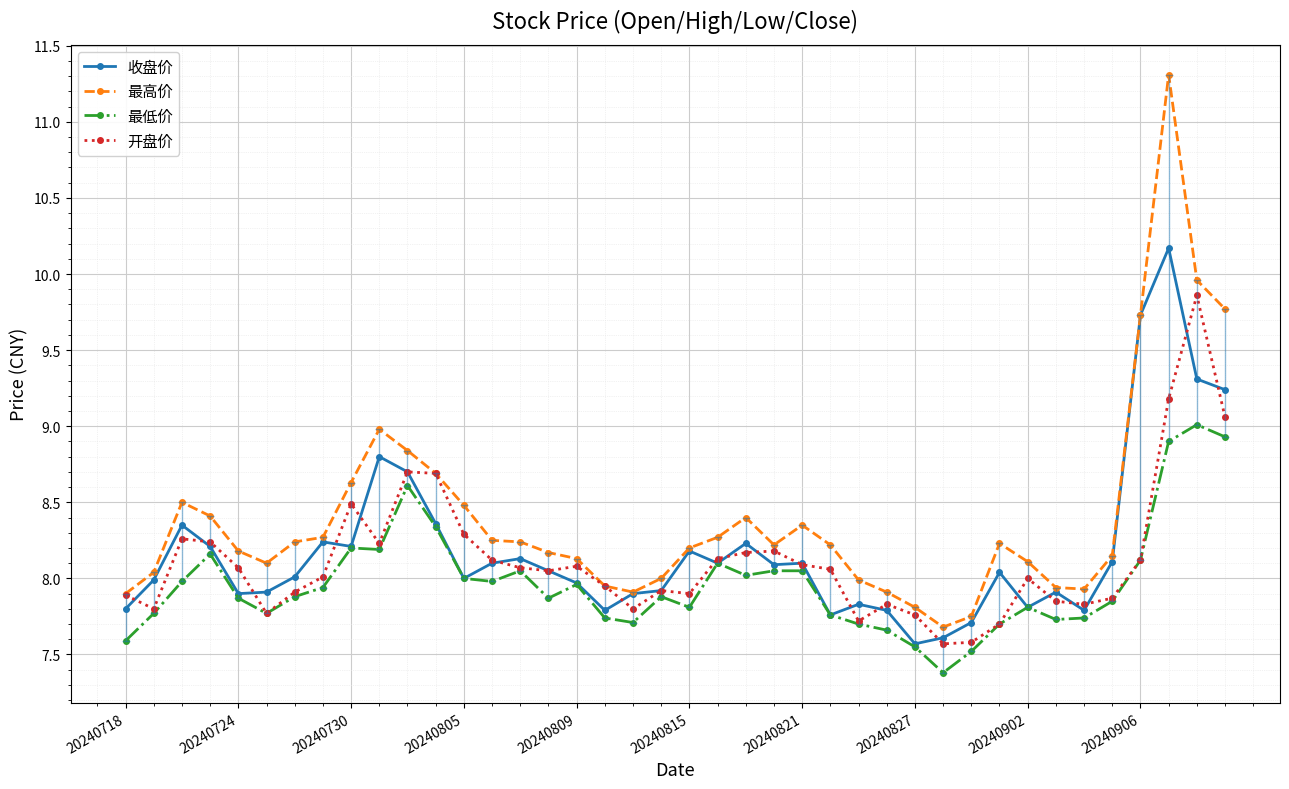

What is the maximum value for 收盘价?

10.2